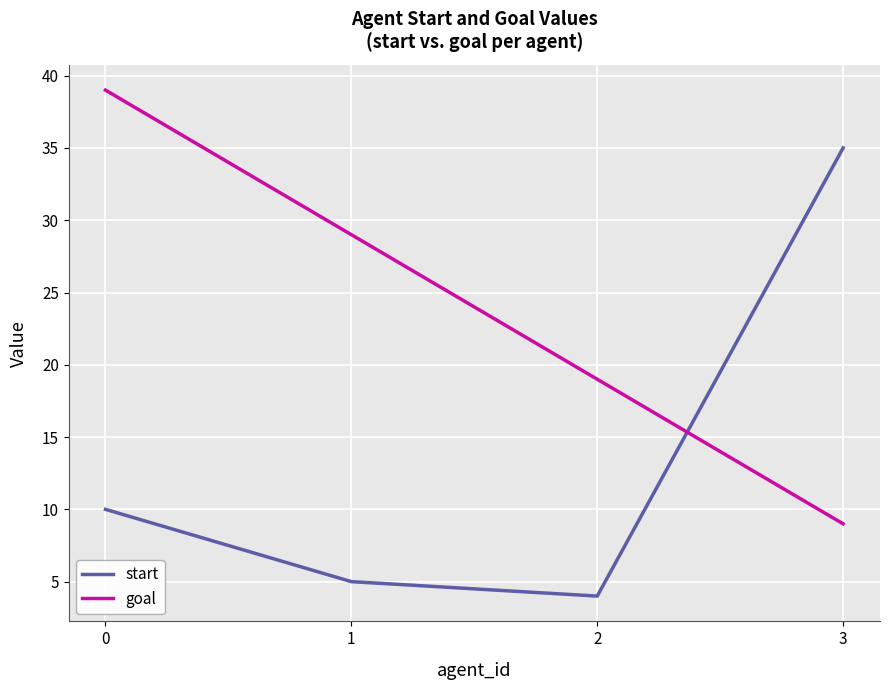

How many values in the goal series are below 29?

2